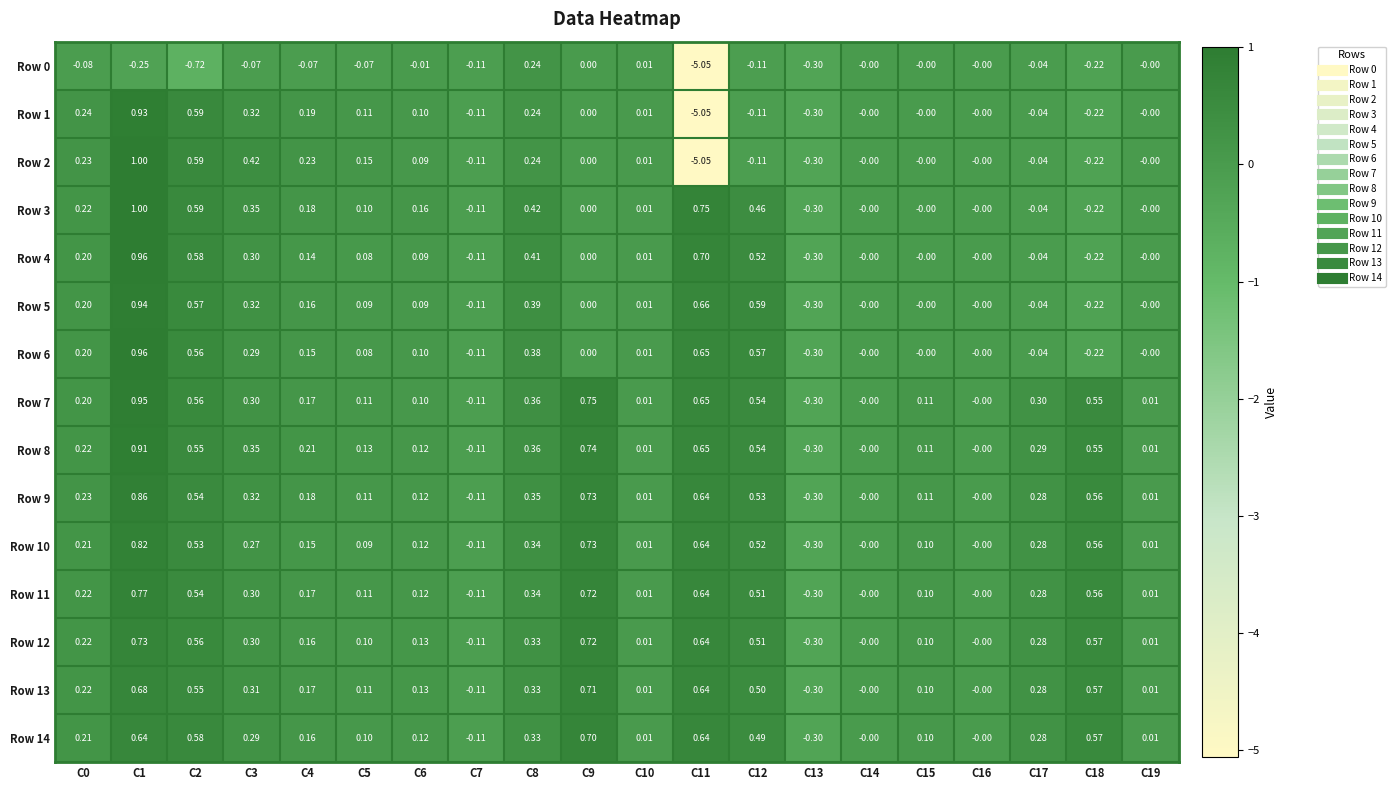

Is the value of Row 1 at C11 greater than the value of Row 13 at C10?

No